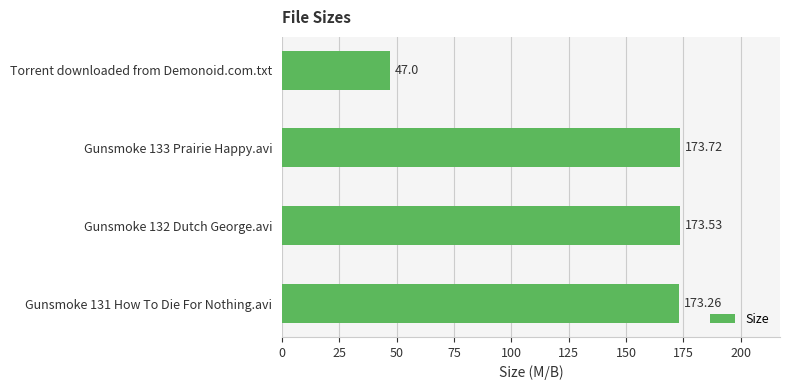

What is the sum of all values?

567.5